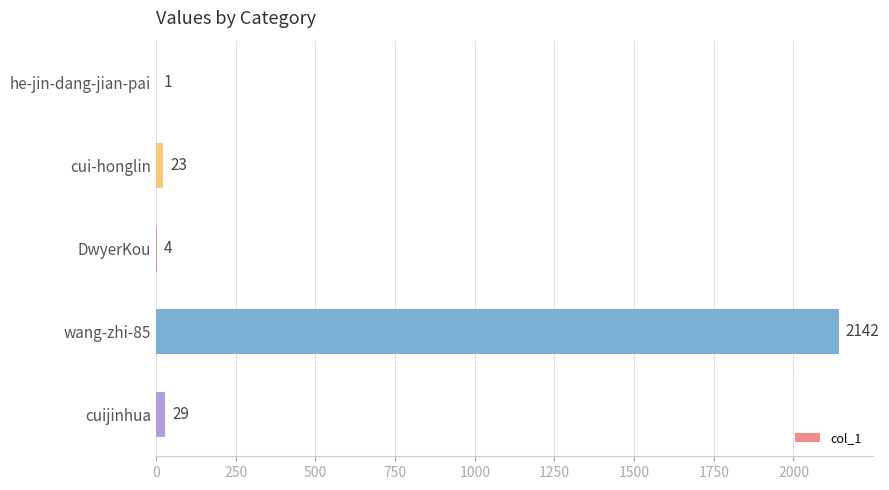

Where is the data nearest to the value 1071?

cuijinhua